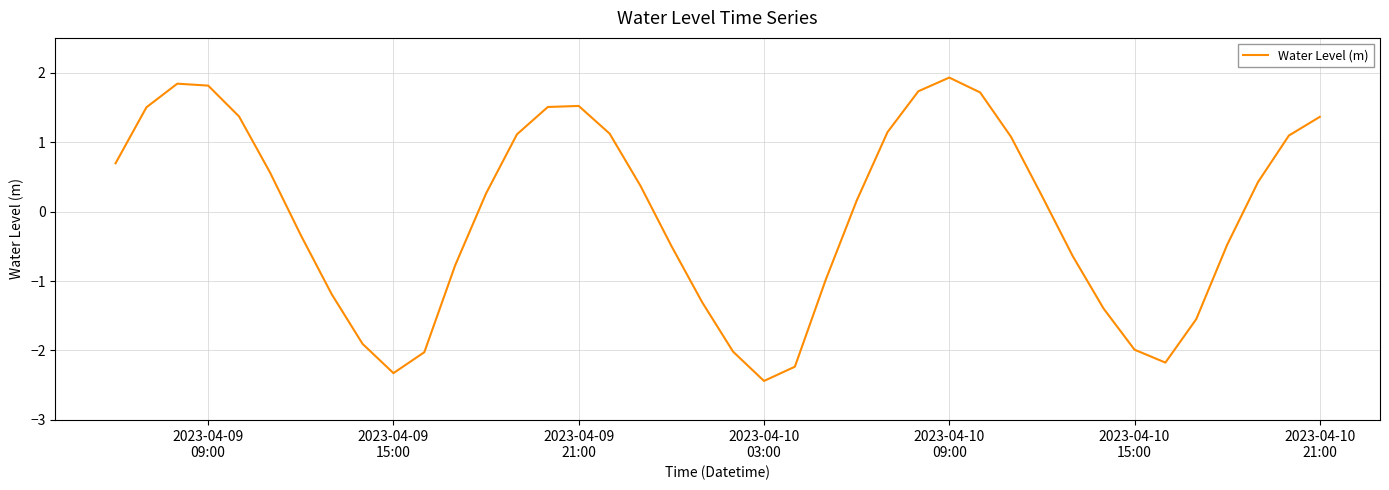

What is the difference between the maximum and second lowest values?

4.3